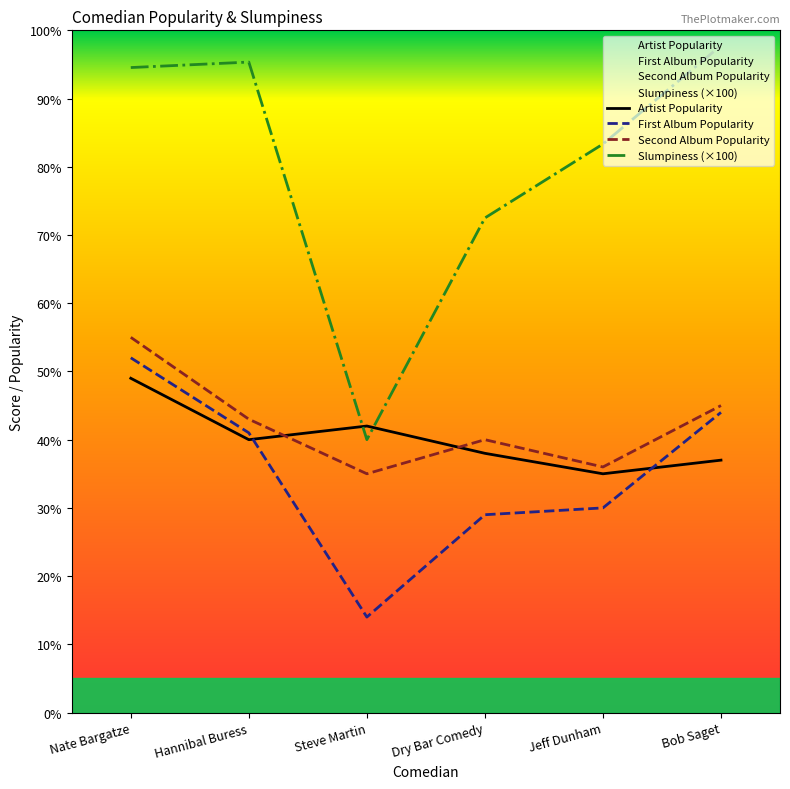

Which has a higher value, Nate Bargatze or Hannibal Buress?

Nate Bargatze